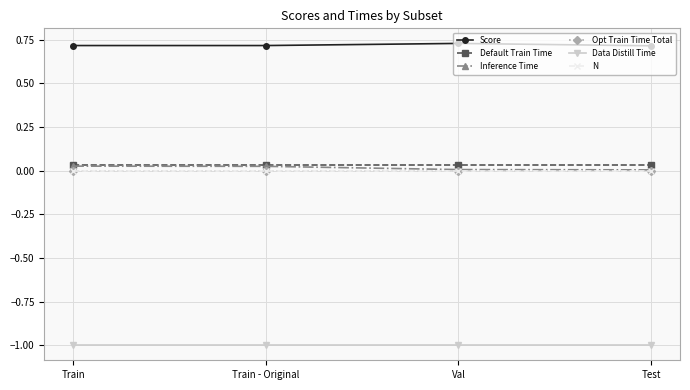

True or false: Data Distill Time and Inference Time intersect in this chart.

False